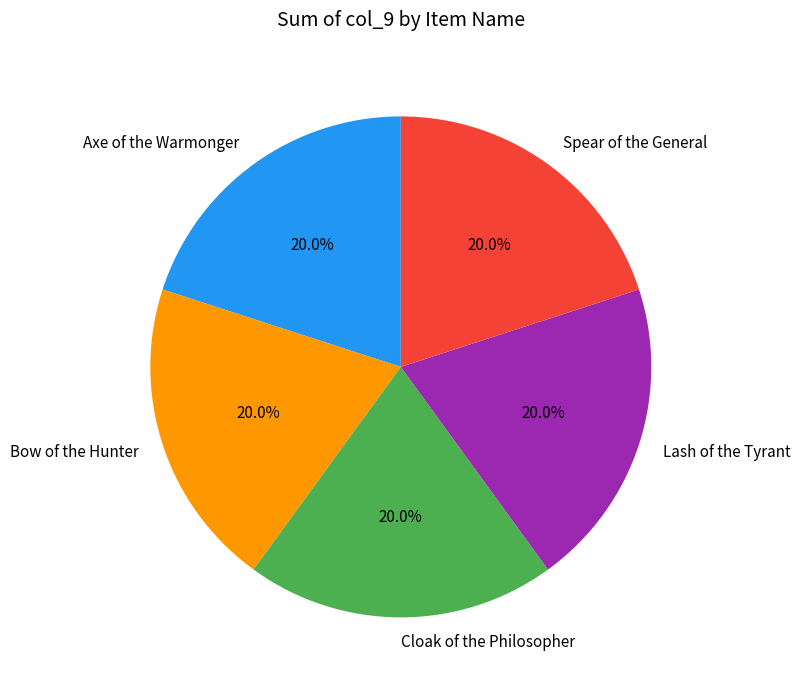

How many segments does this pie chart have?

5